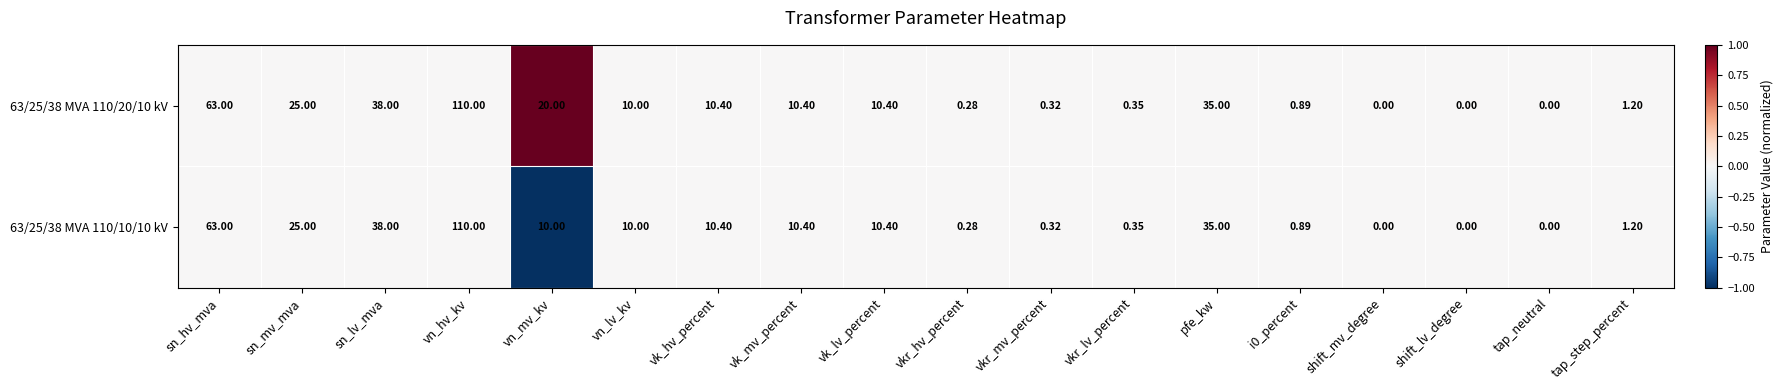

At which category does the chart reach its peak across all series?

vn_hv_kv